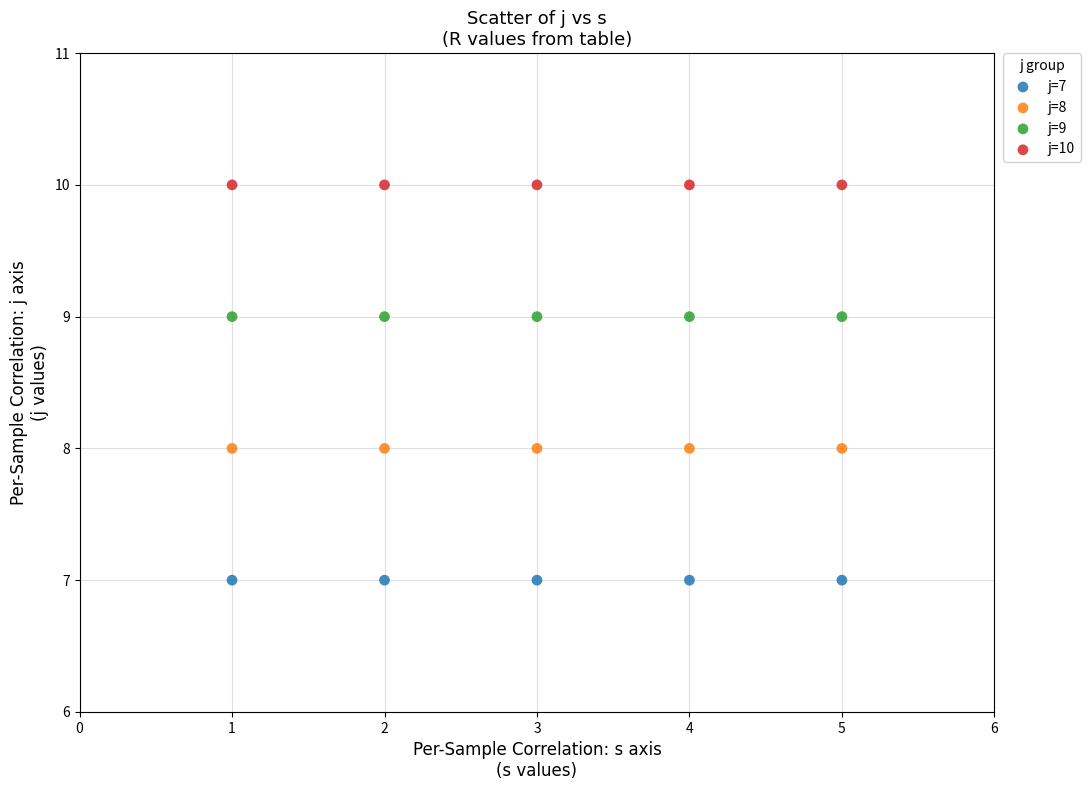

Which series reaches the maximum Y coordinate?

j=10